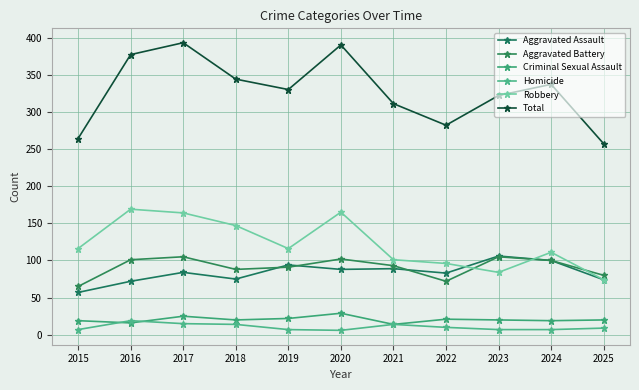

Count the number of categories in the chart.

11